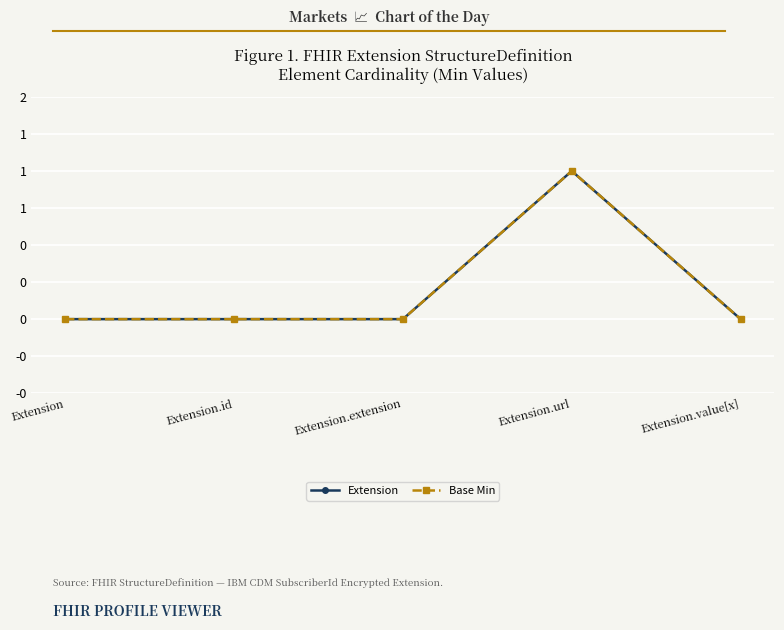

Is it true that Extension equals 1 at Extension.url?

True